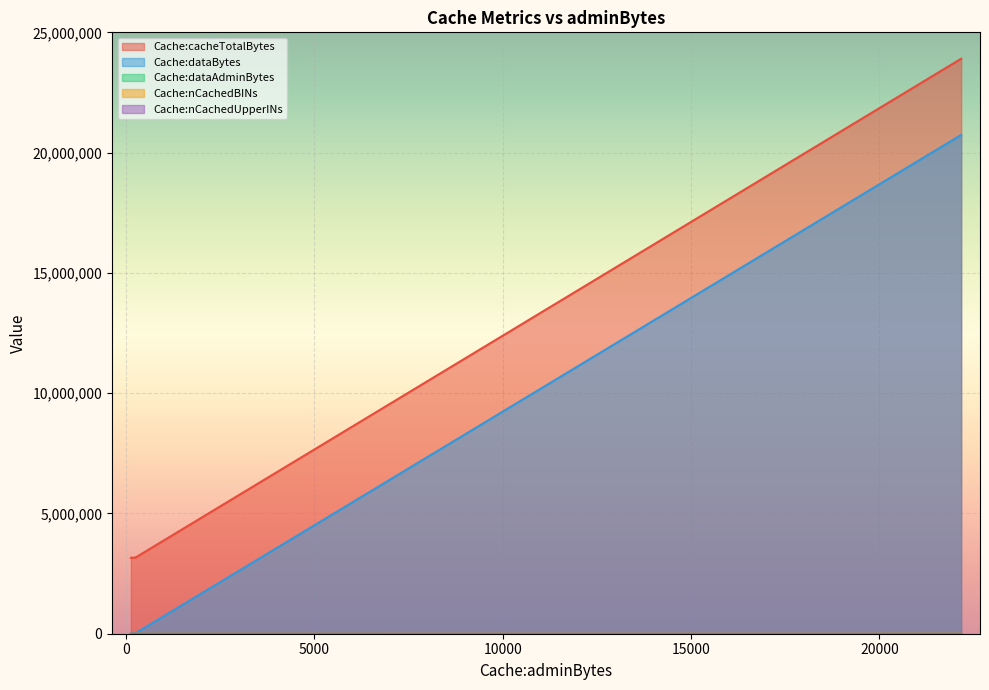

True or false: Cache:dataBytes has a value of 8065 at 125.

False